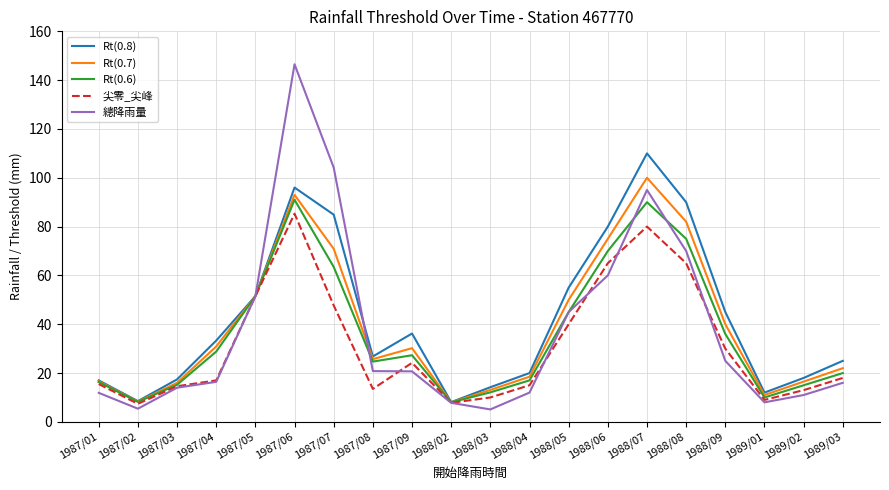

What is the average value of the Rt(0.6) series?

36.2